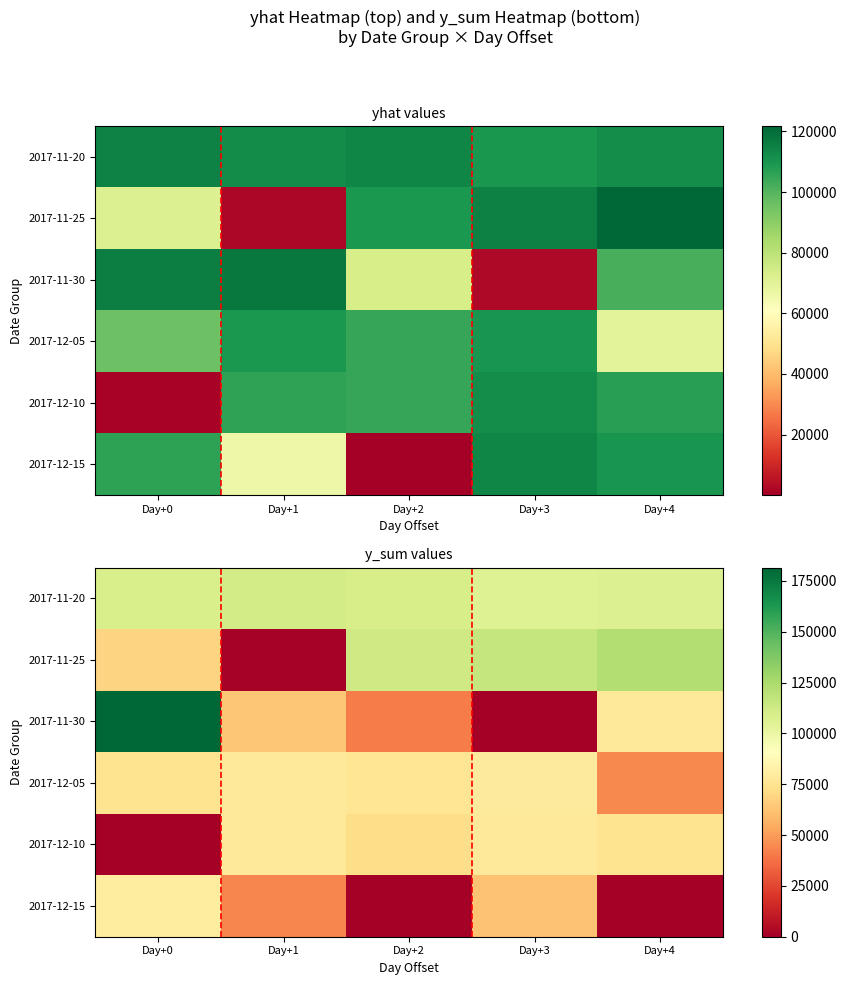

The value of 2017-11-30 at Day+1 is 63615. True or false?

True